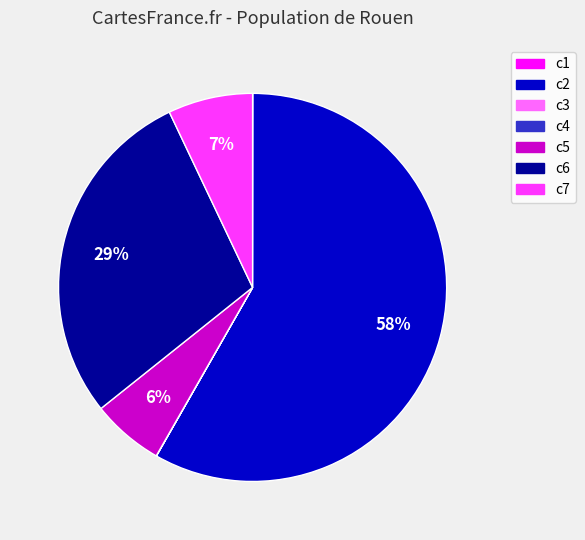

To the nearest percent, what is the difference between the largest and smallest slice percentages?

58%